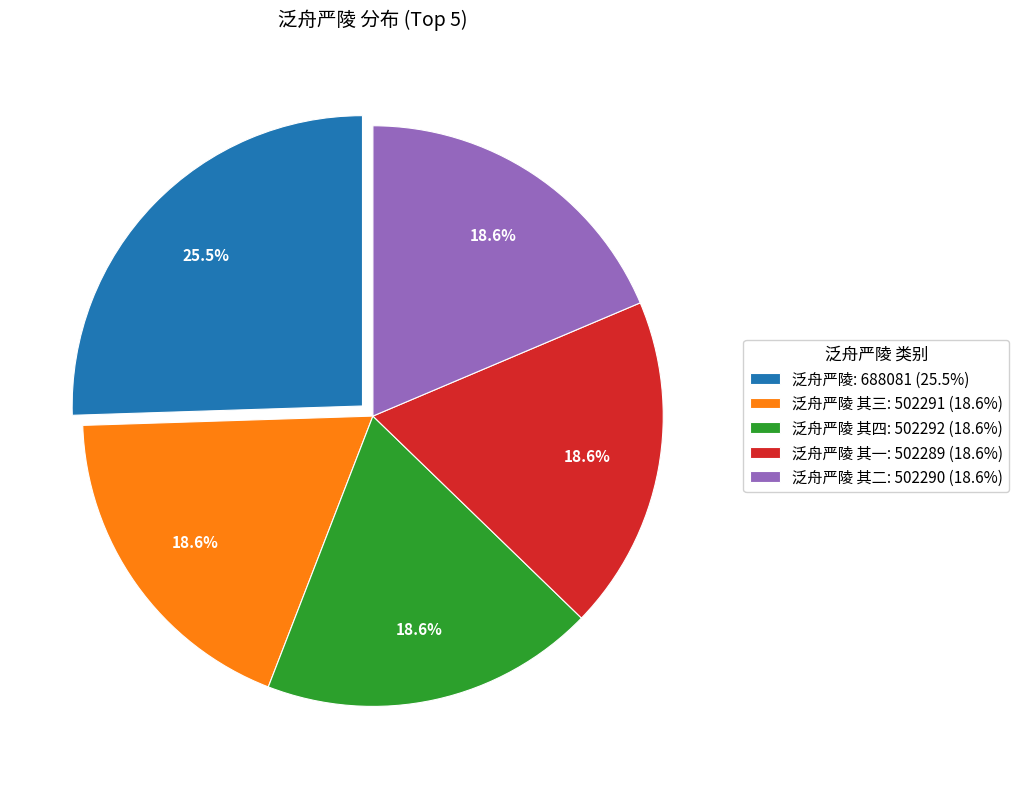

What is the largest slice in the pie chart?

泛舟严陵: 688081 (25.5%)